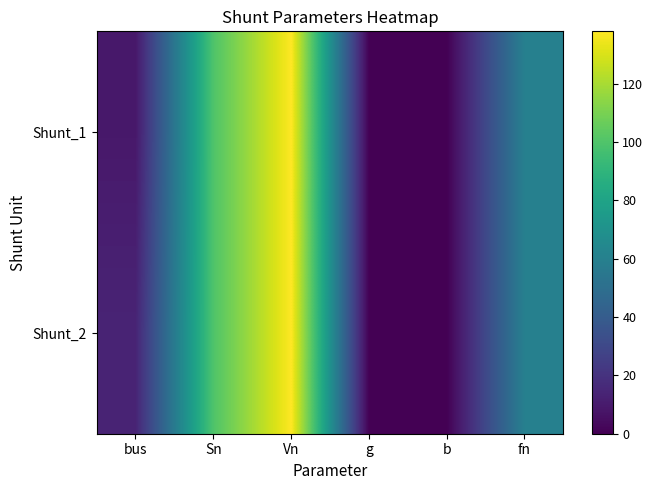

Rank the series at Vn from highest to lowest value.

Shunt_1, Shunt_2